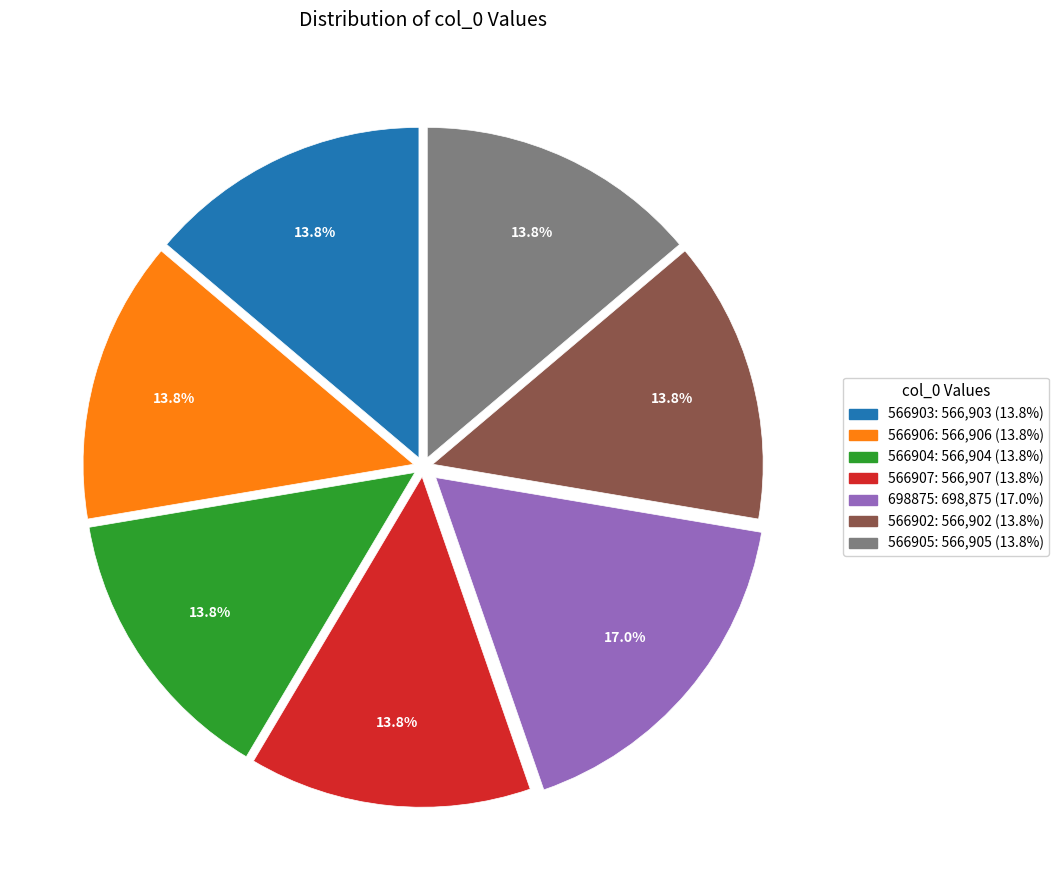

Approximately how many times larger is the value at 566905 compared to 566904?

1.0